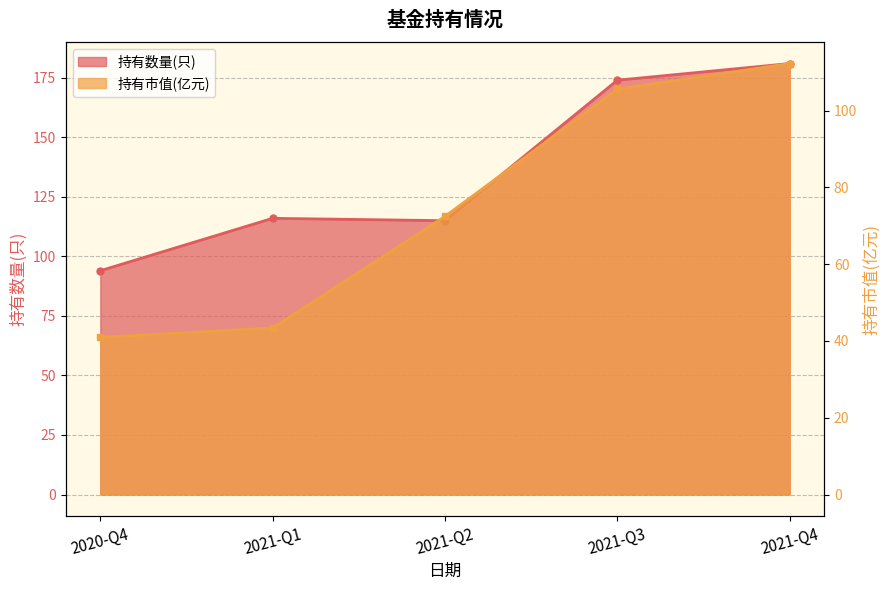

The value at 2021-Q1 is 75.3. True or false?

False